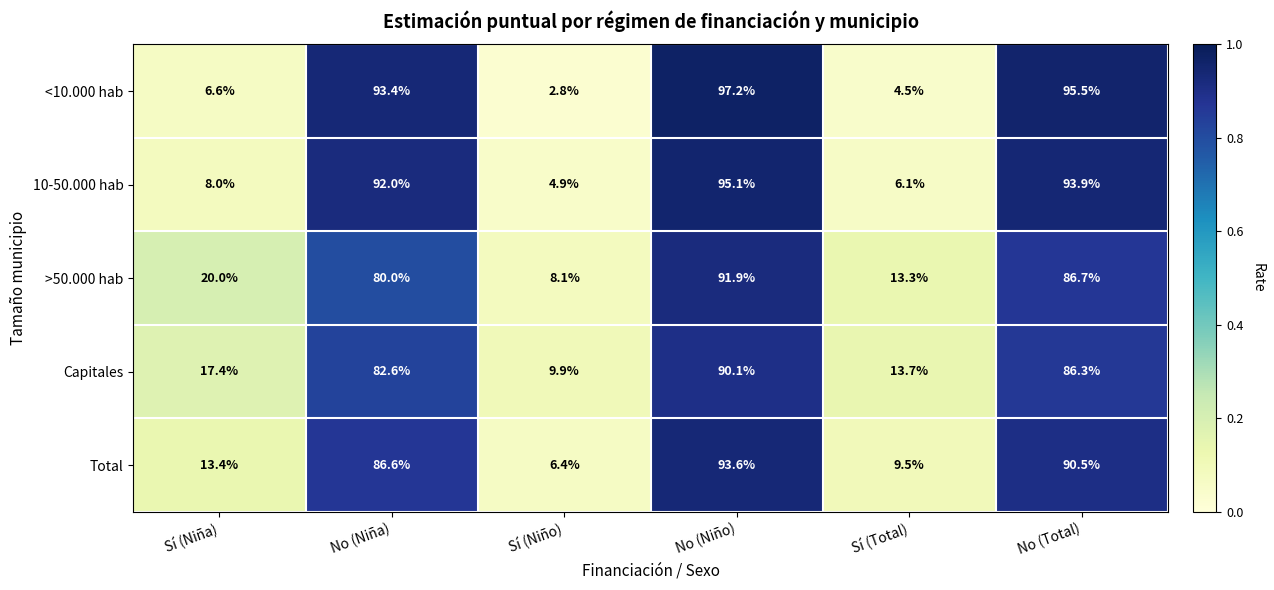

True or false: >50.000 hab has a value of 12.6 at Sí (Niño).

False